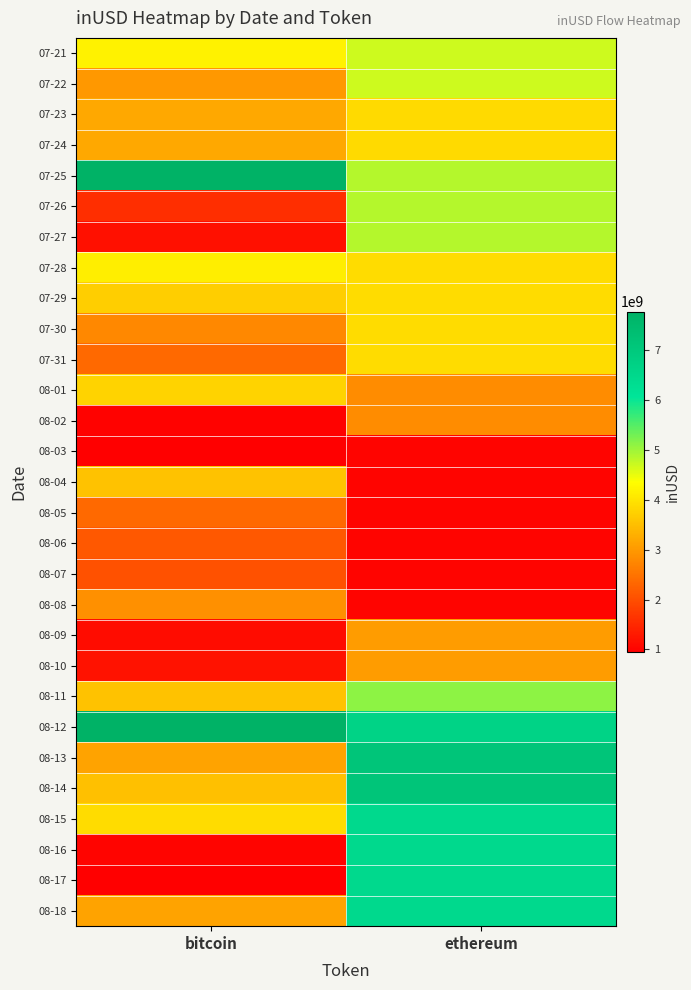

How many distinct data groups are displayed?

29